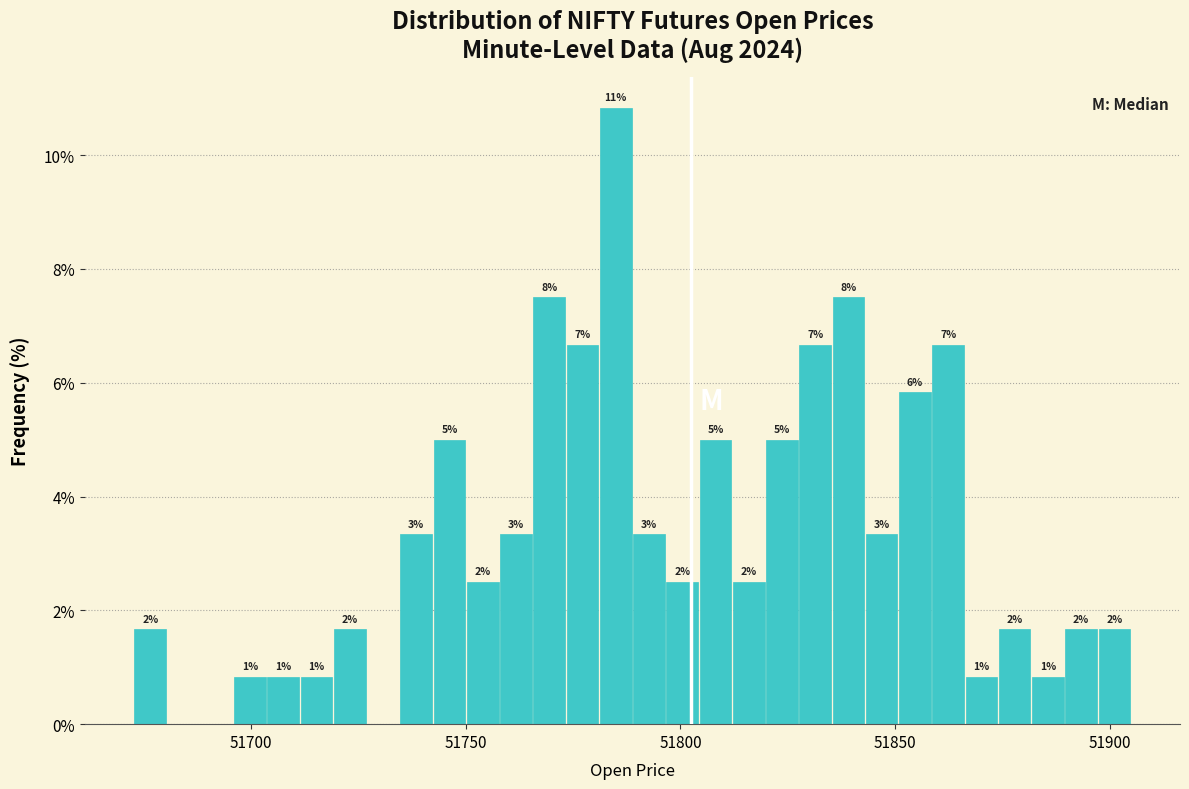

Read against the x-axis, roughly where is the centre of the tallest bar?

51785